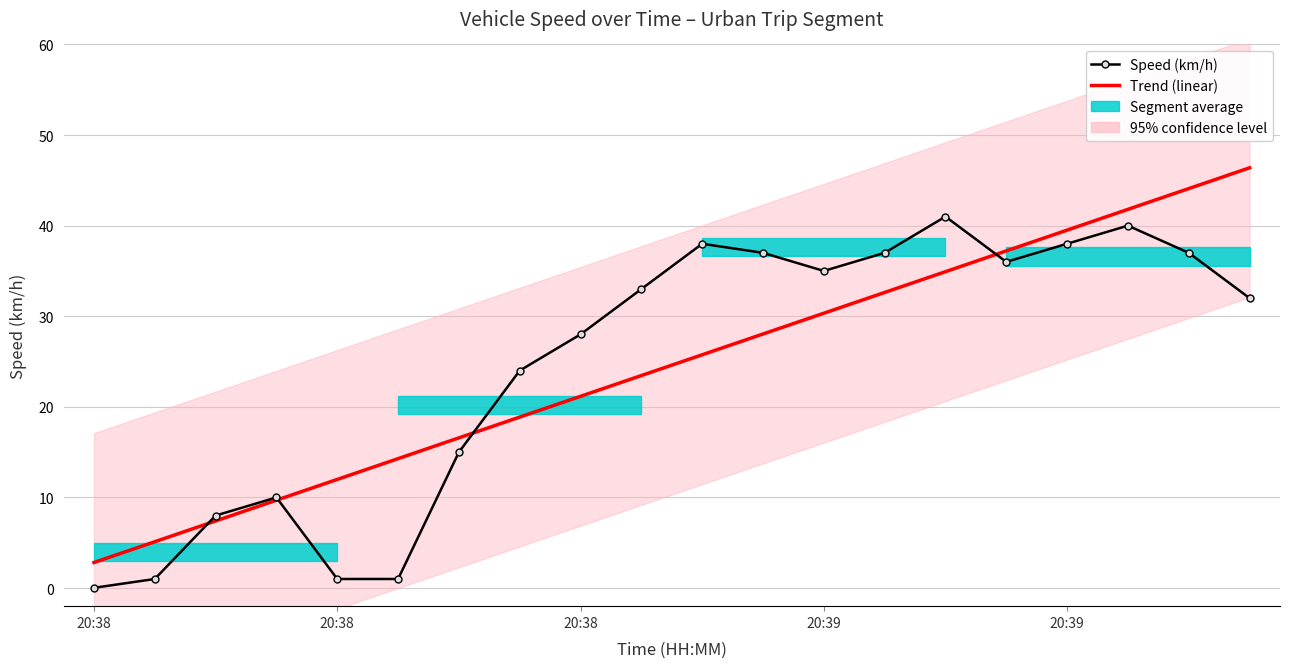

Which category has the highest value in the Speed (km/h) series?

14